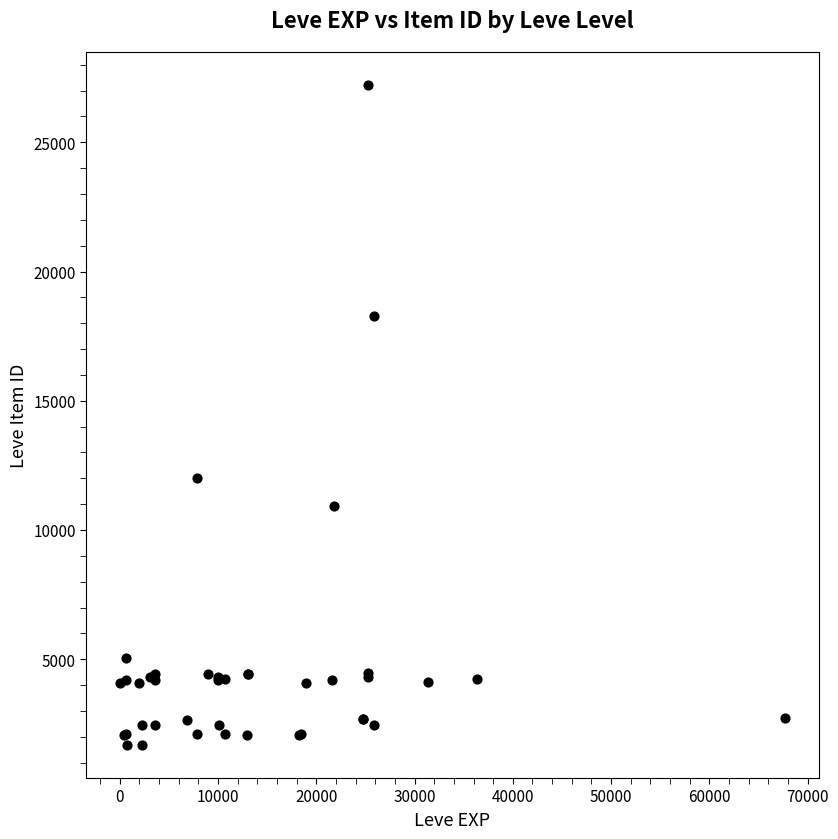

What Y value in the scatter plot is closest to 14448?

12018